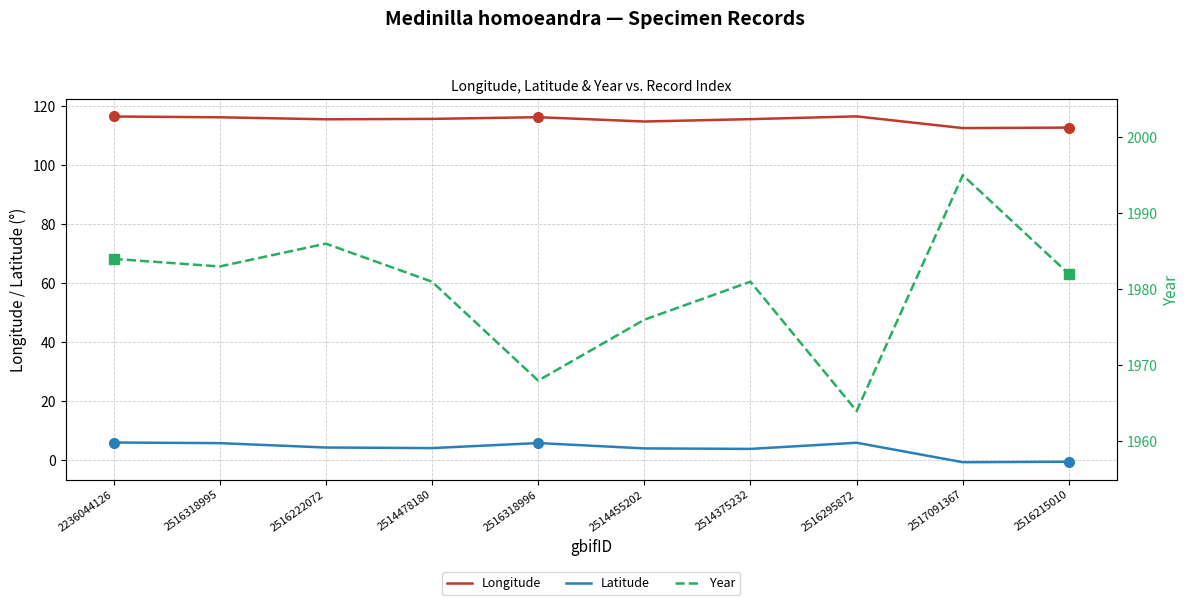

Which series has the largest total across all categories?

Year